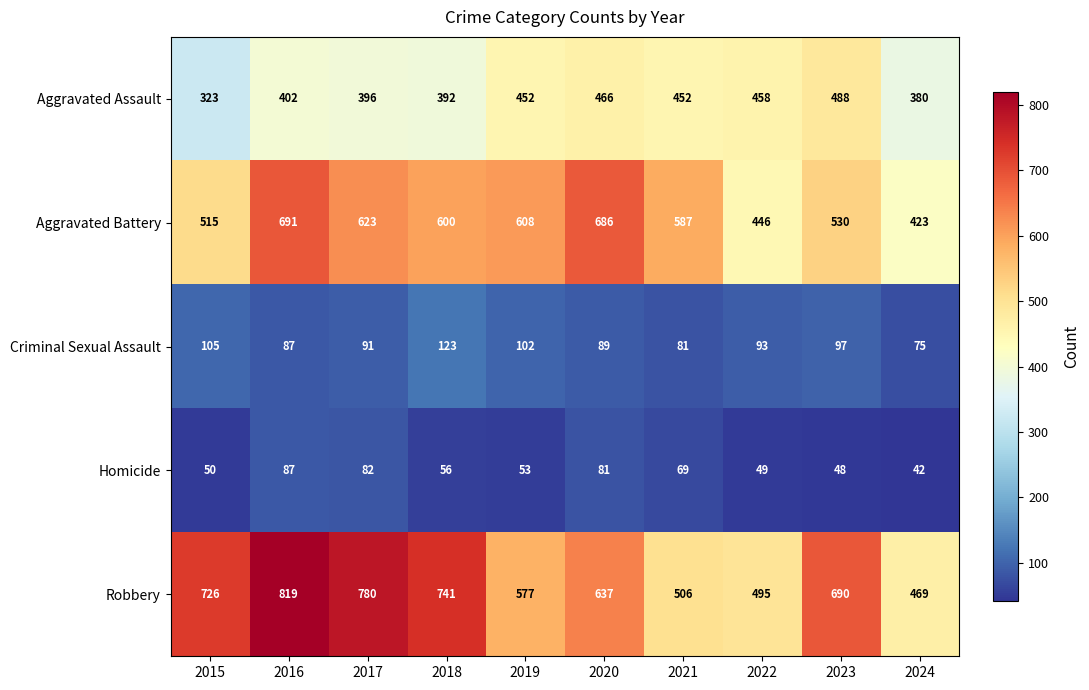

At which label is Homicide closest to 64?

2021